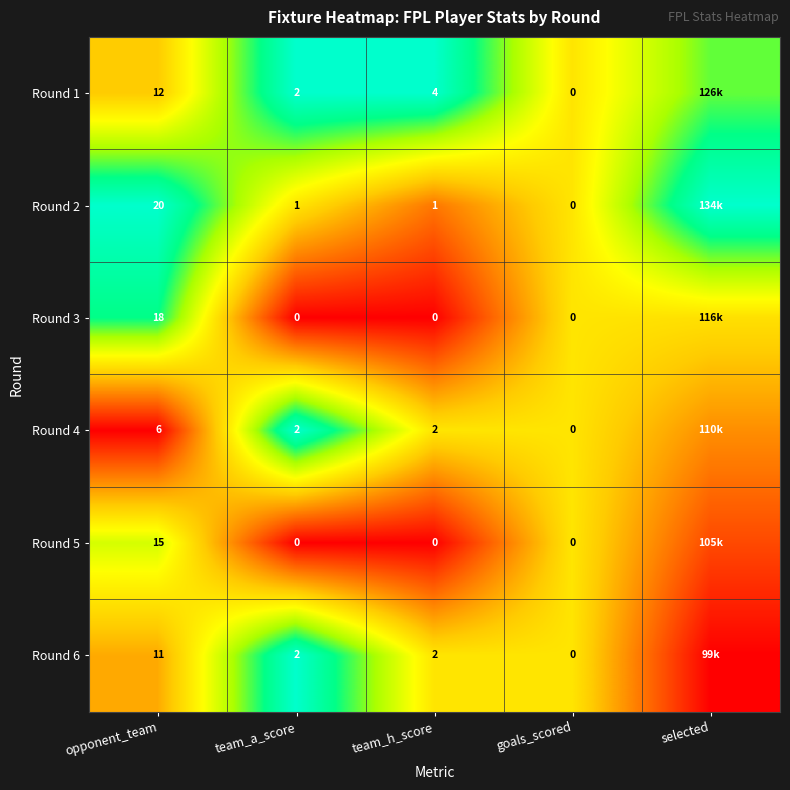

Between selected and opponent_team, which is larger?

selected